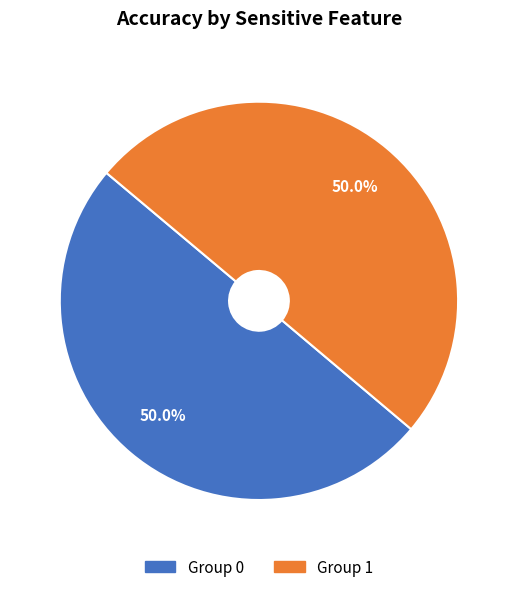

What is the total percentage of Group 1 and Group 0?

100.0%